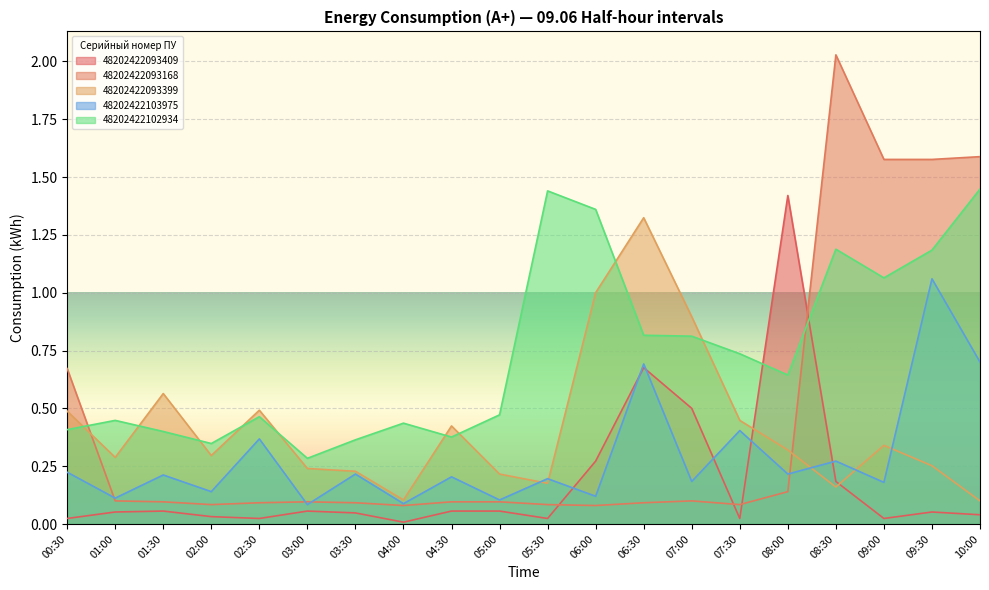

The 48202422103975 series shows 0.0 at 06:00. True or false?

False